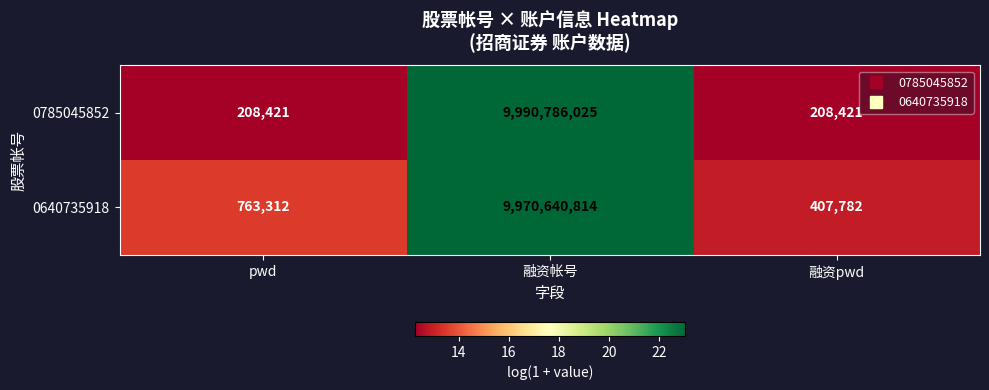

Which series has the largest total across all categories?

0785045852